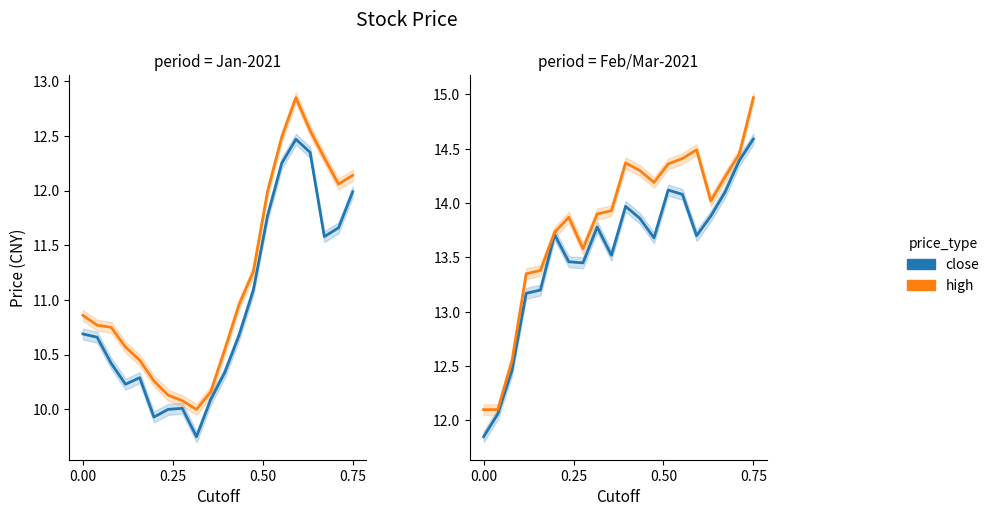

At how many categories does at least one series exceed 13?

17